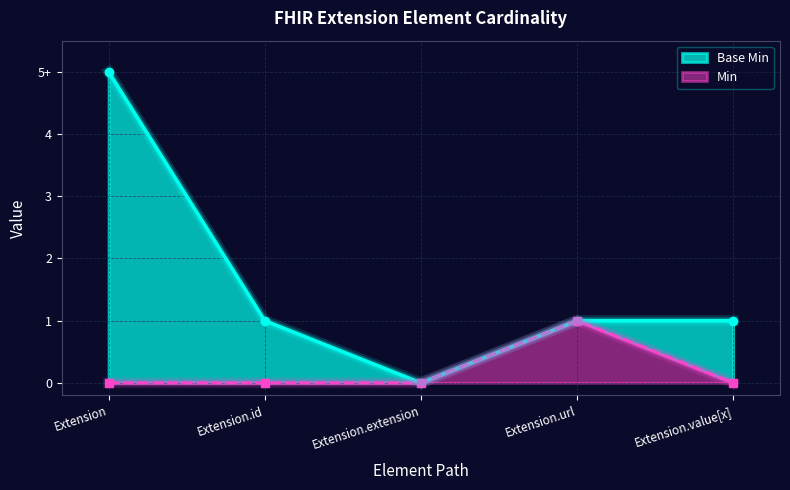

How many values are between 0 and 1?

5